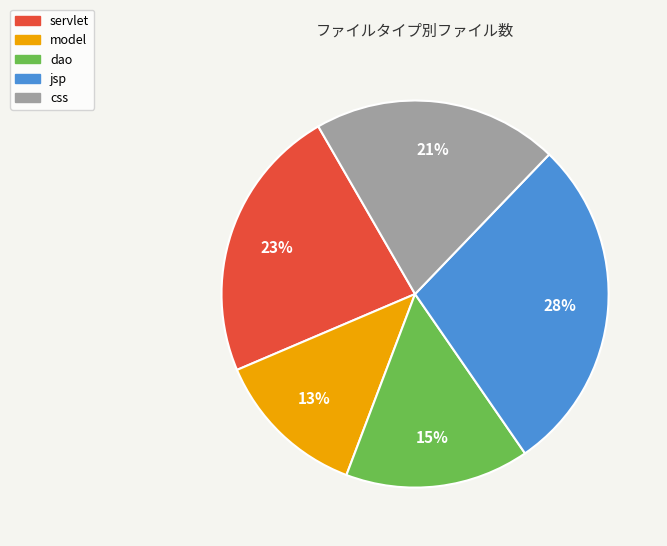

Is the sum of css and jsp greater than half?

No